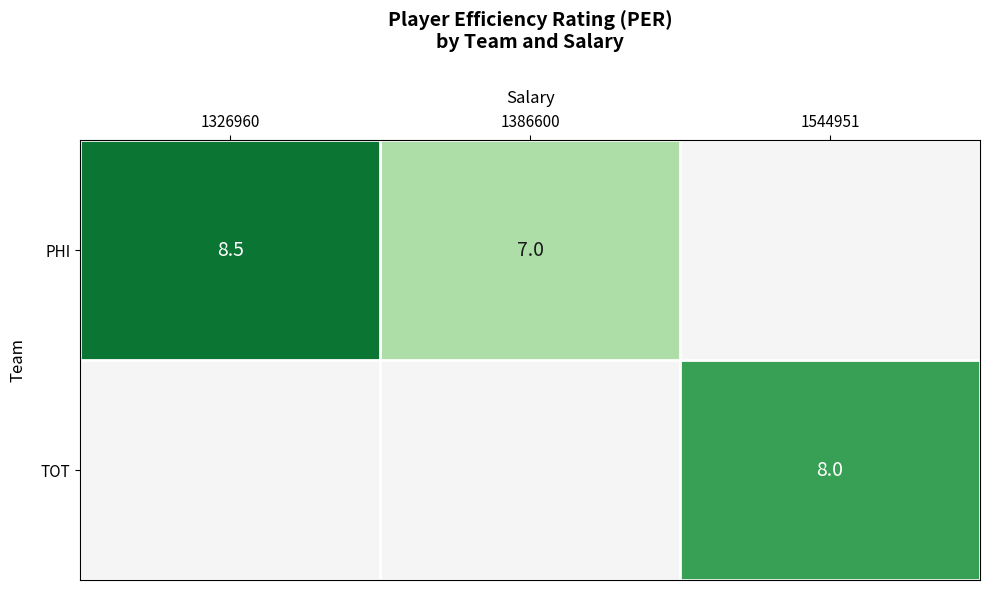

Is it true that PHI equals 4.8 at 1386600?

False